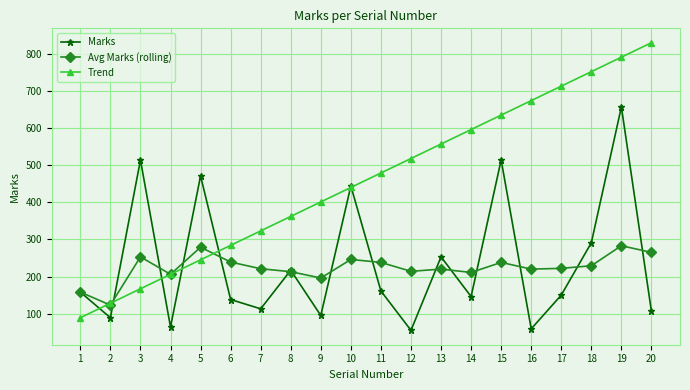

True or false: Marks has a value of 157 at 20.

False